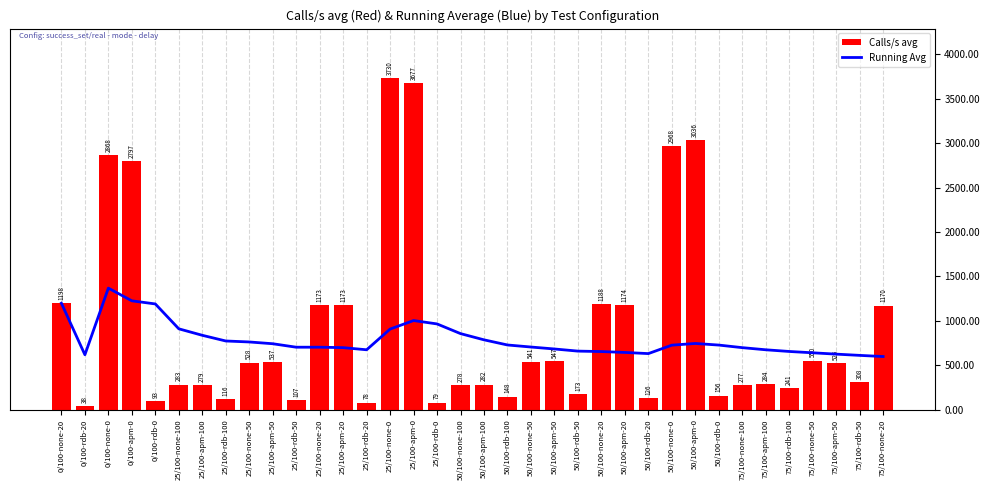

Is the value of Running Avg at 25/100-rdb-50 greater than the value of Calls/s avg at 25/100-rdb-50?

Yes